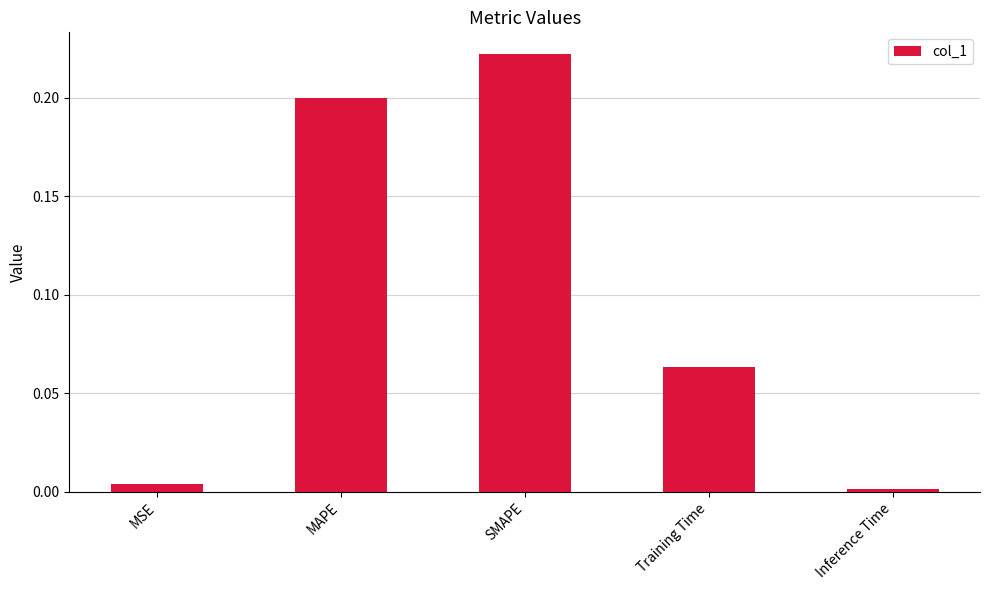

Which has a higher value, MSE or SMAPE?

SMAPE